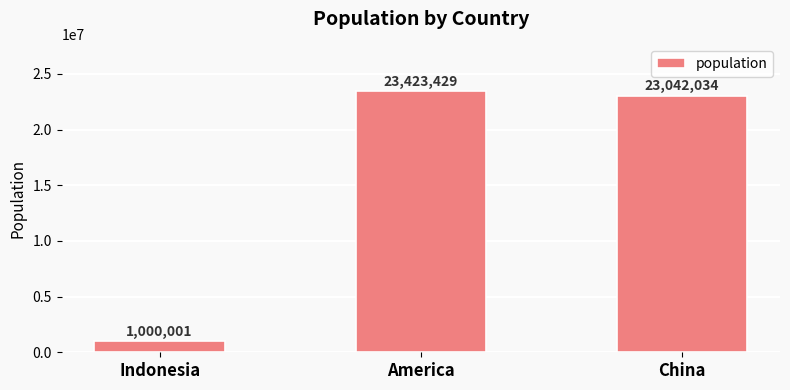

What is the average value?

15821821